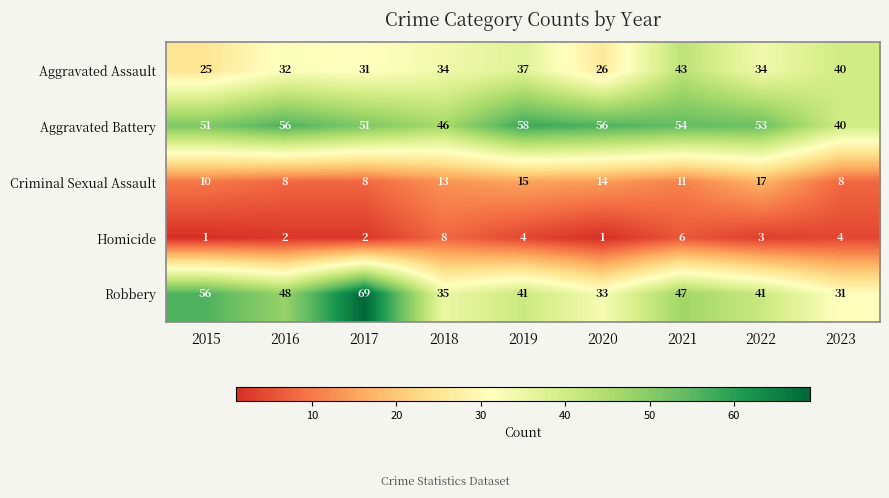

List the series in order of their peak value, highest first.

Robbery, Aggravated Battery, Aggravated Assault, Criminal Sexual Assault, Homicide